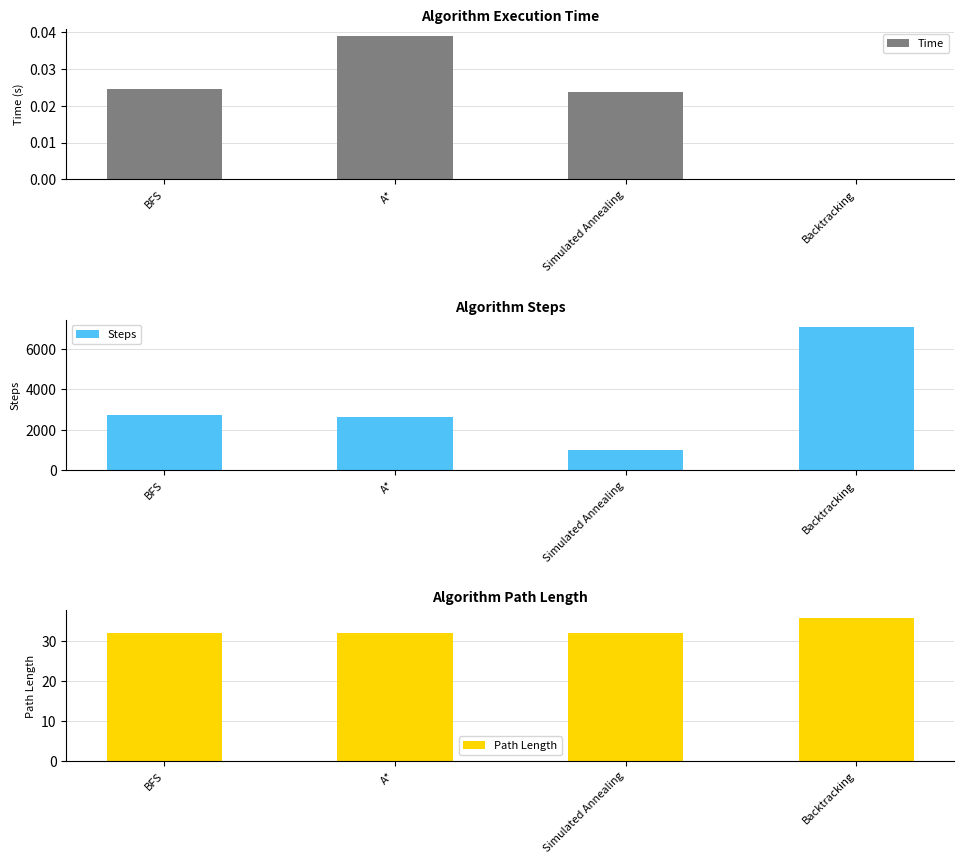

At how many categories does at least one series exceed 315?

4